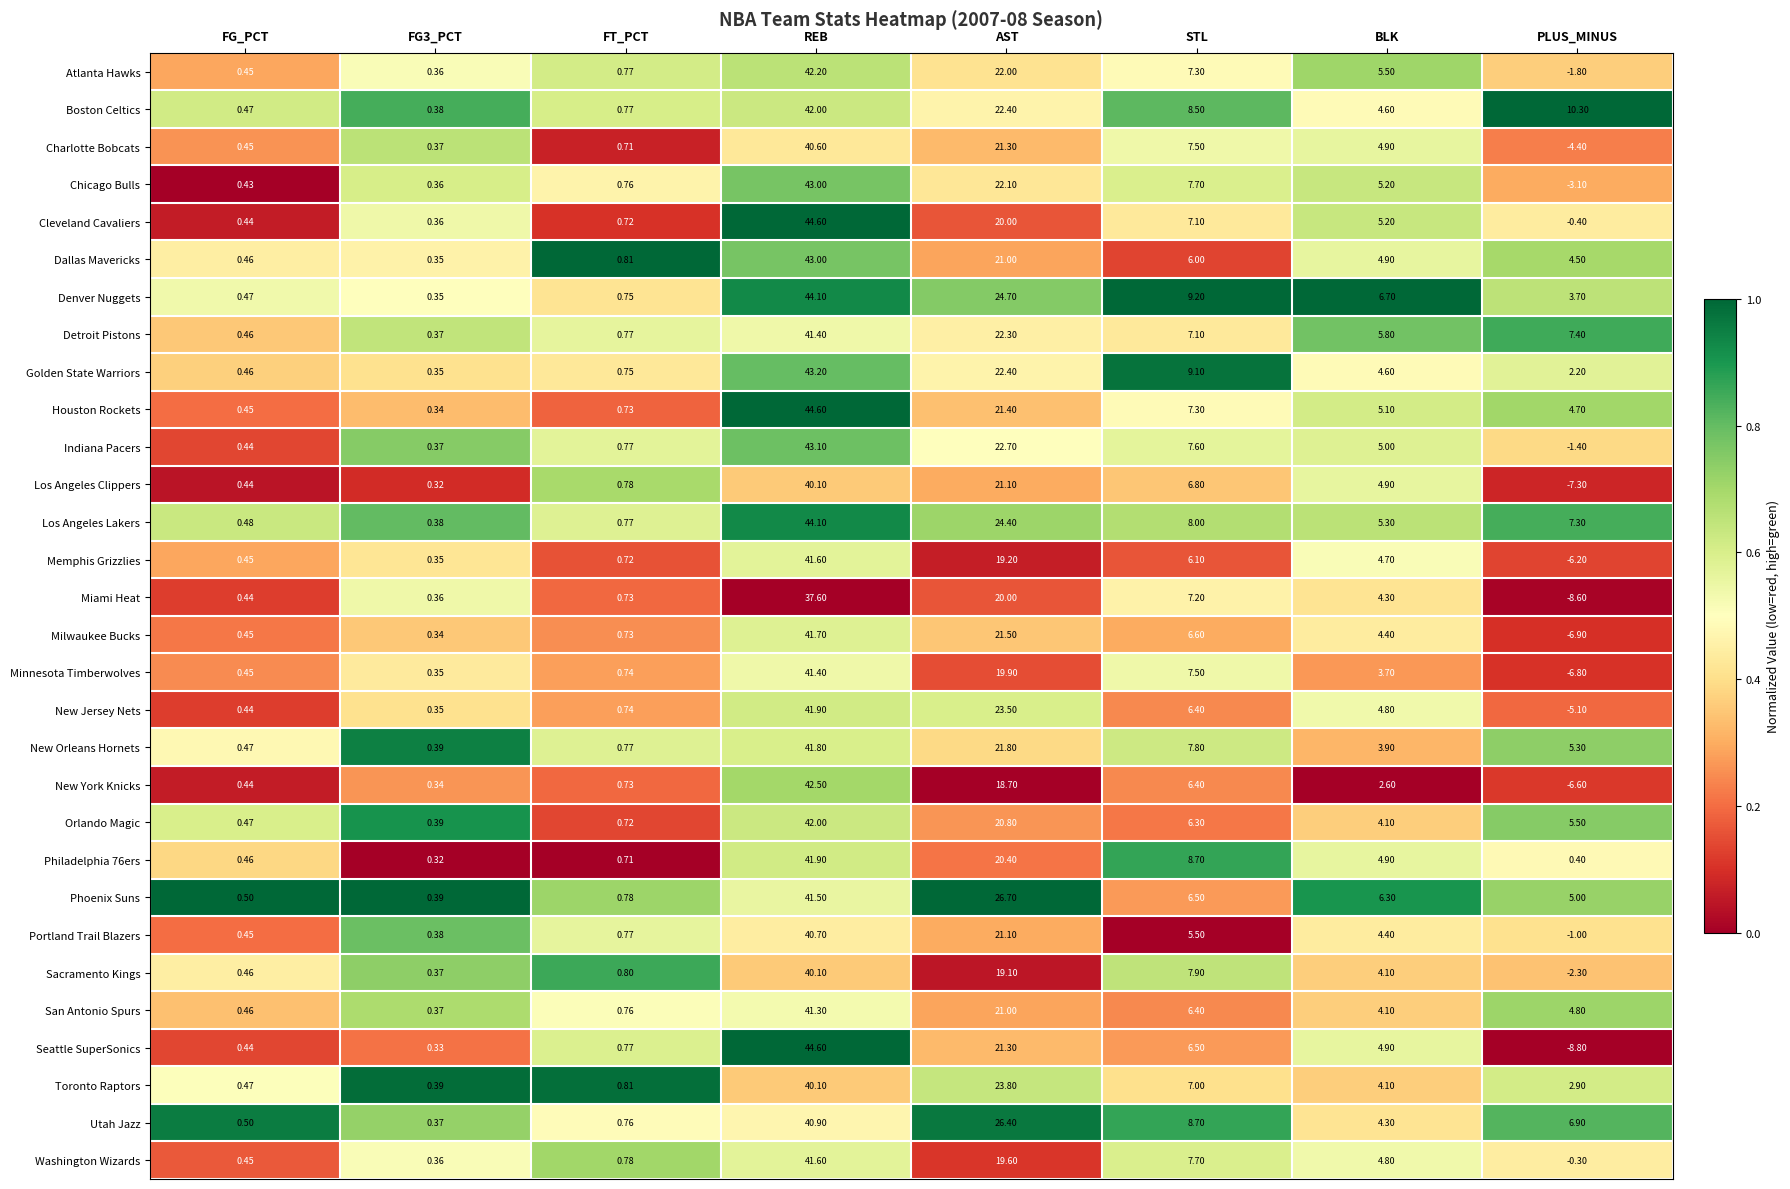

Which category has the lowest value in the Milwaukee Bucks series?

PLUS_MINUS